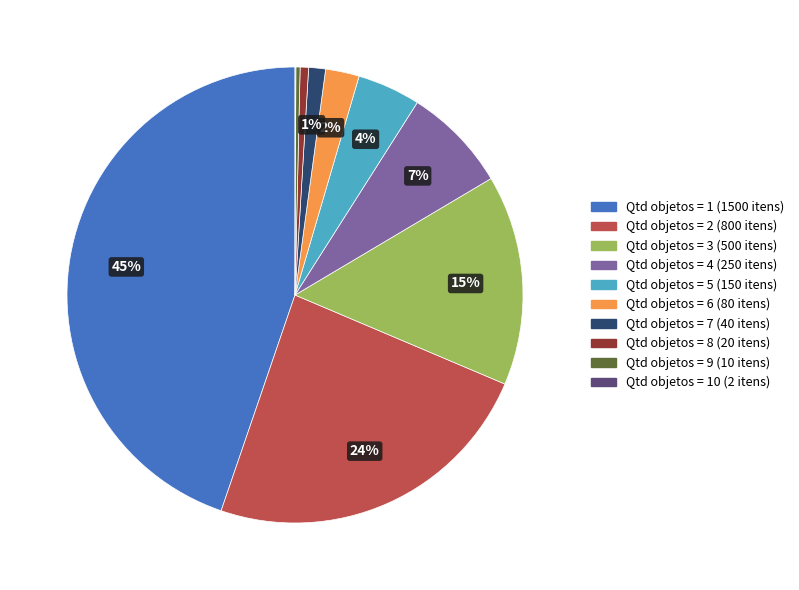

Is there any slice that represents more than half of the pie?

No